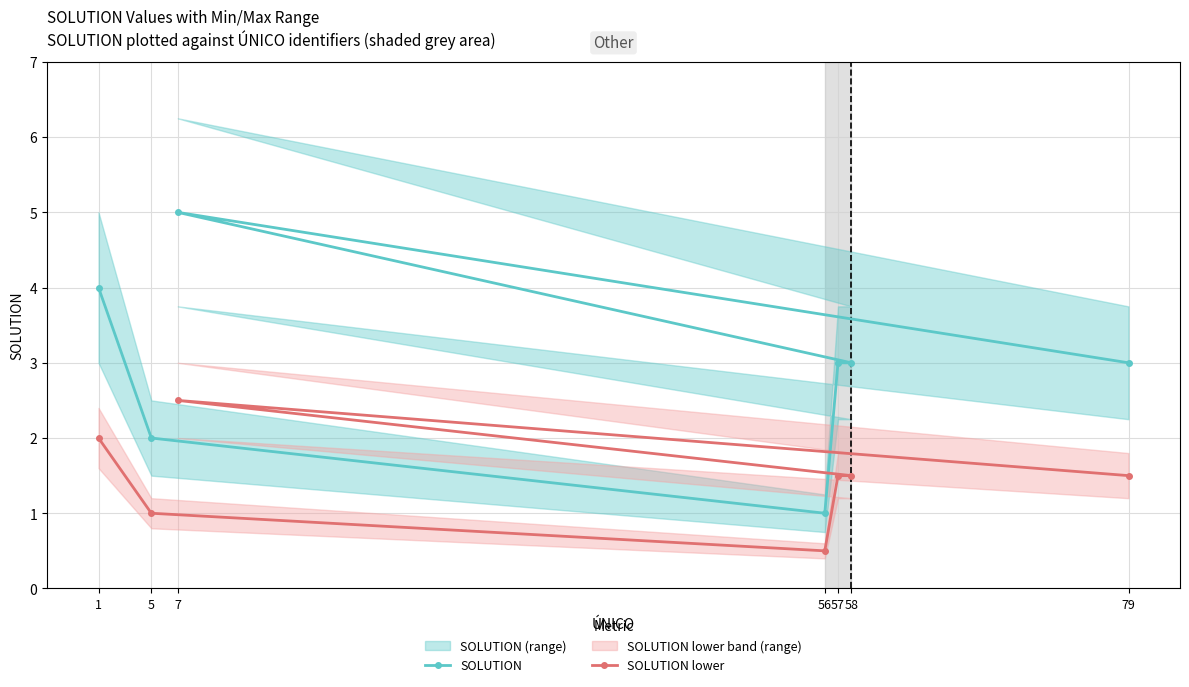

Is it true that SOLUTION lower equals 2.0 at 79?

False